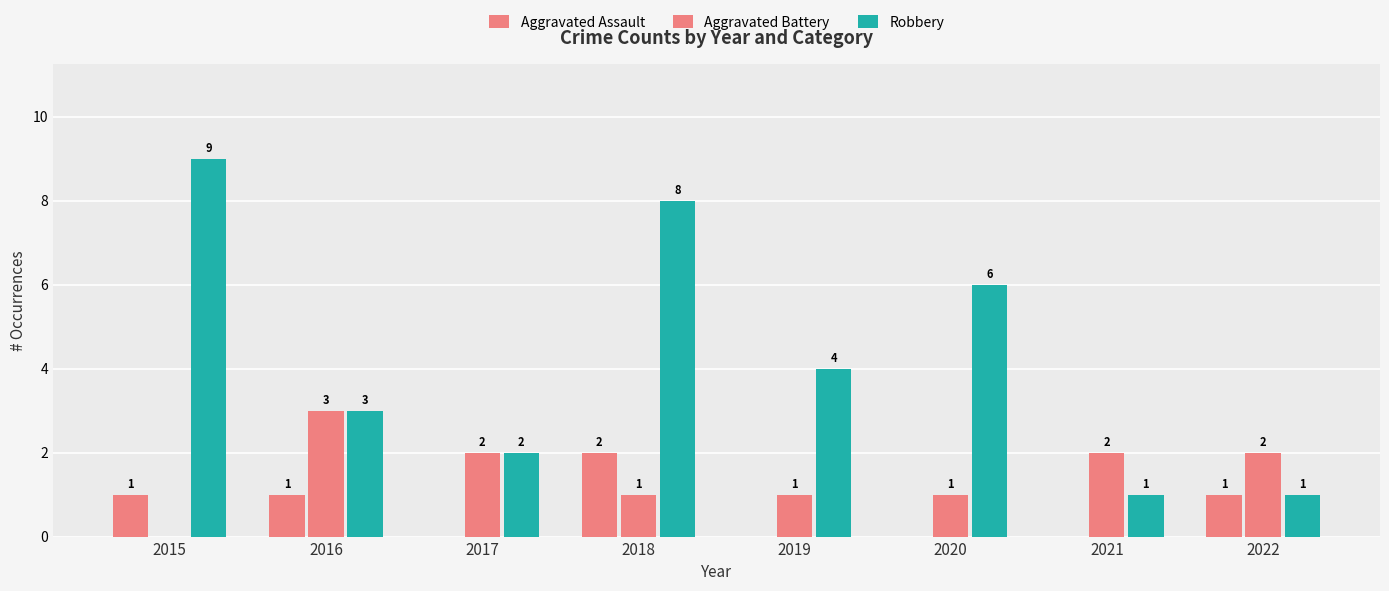

Reading left to right, list all the values displayed in this chart.

Aggravated Assault: 2015=1	2016=1	2017=0	2018=2	2019=0	2020=0	2021=0	2022=1
Aggravated Battery: 2015=0	2016=3	2017=2	2018=1	2019=1	2020=1	2021=2	2022=2
Robbery: 2015=9	2016=3	2017=2	2018=8	2019=4	2020=6	2021=1	2022=1